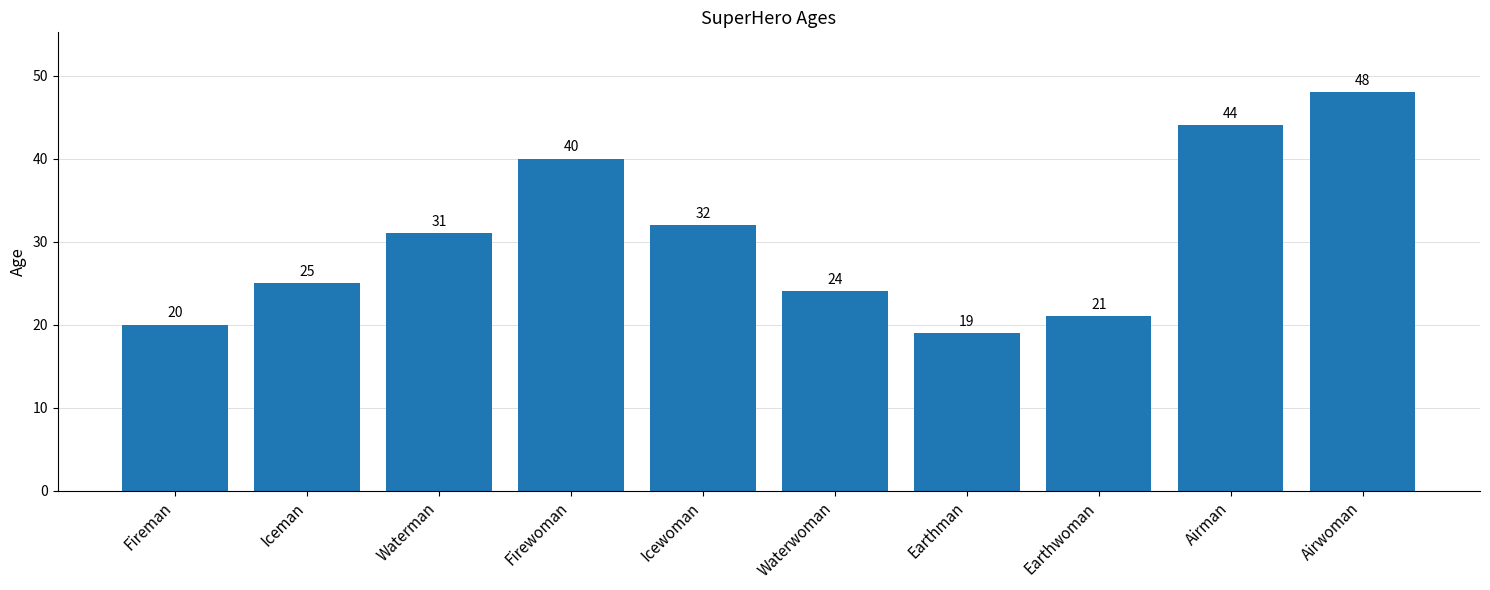

Count the number of categories in the chart.

10